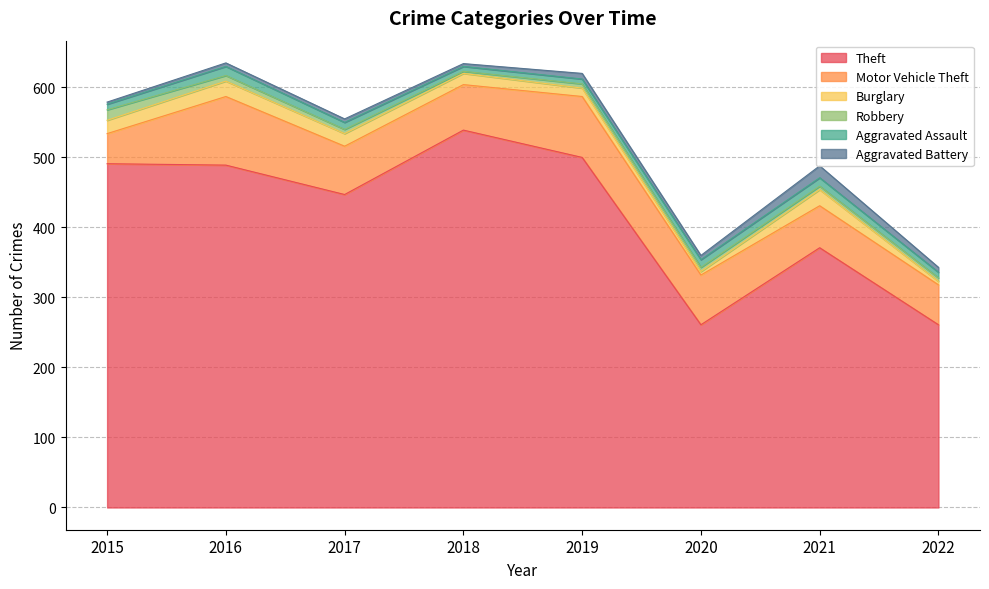

Between 2017 and 2016, which is larger?

2016